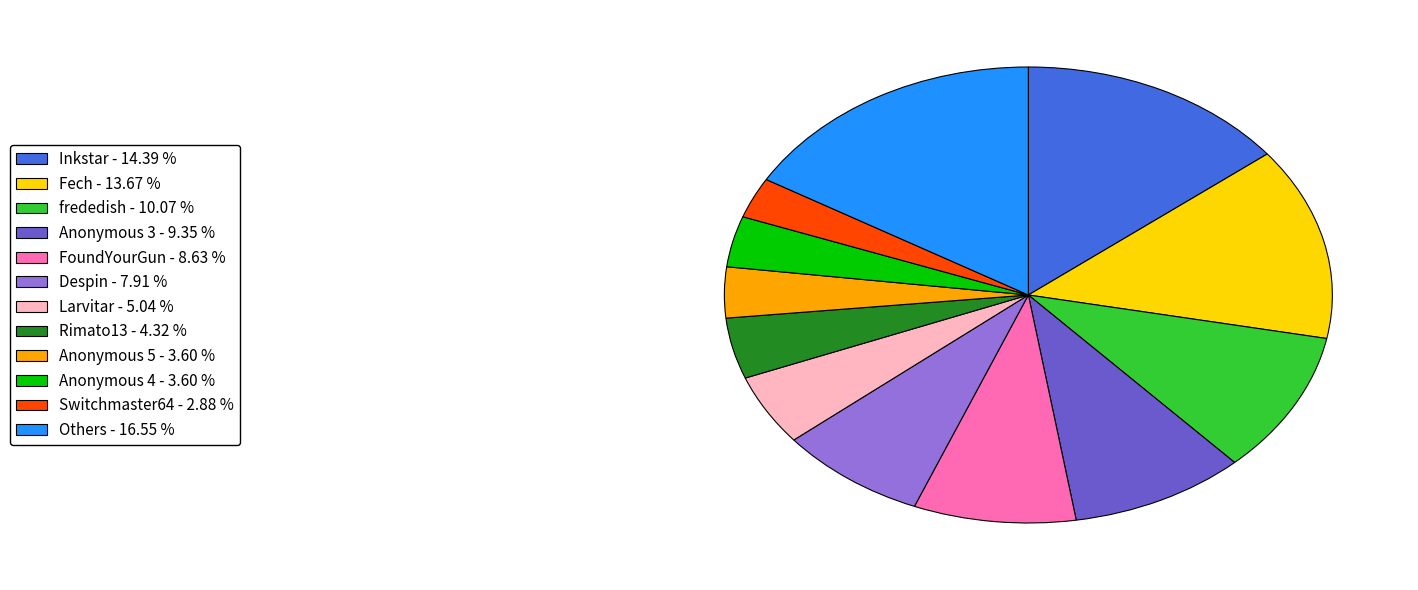

What is the smallest slice in the pie chart?

Switchmaster64 - 2.88 %